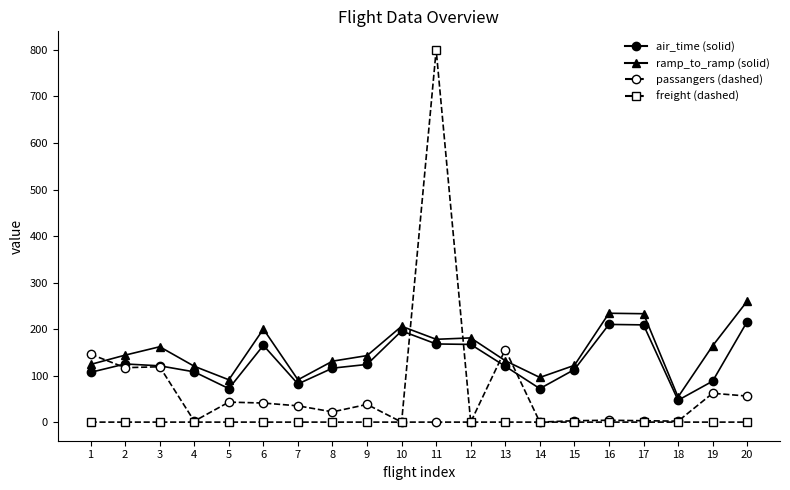

At which category is the sum across all series the highest?

11